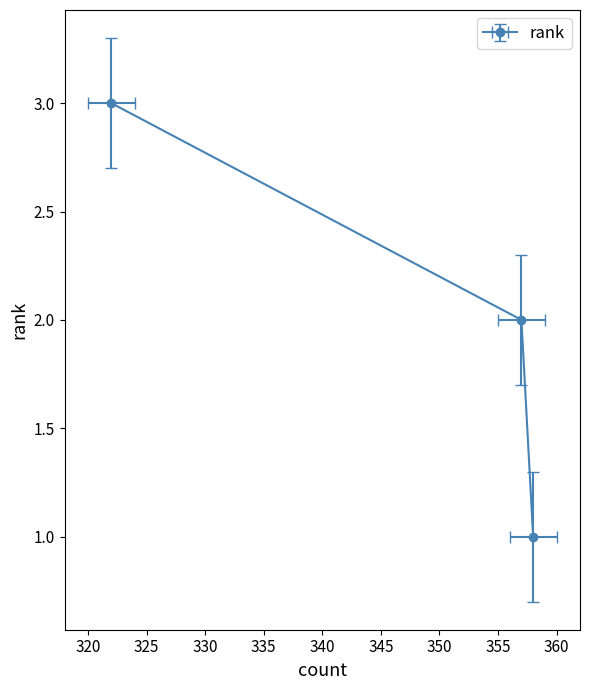

How many data points are less than 2?

1